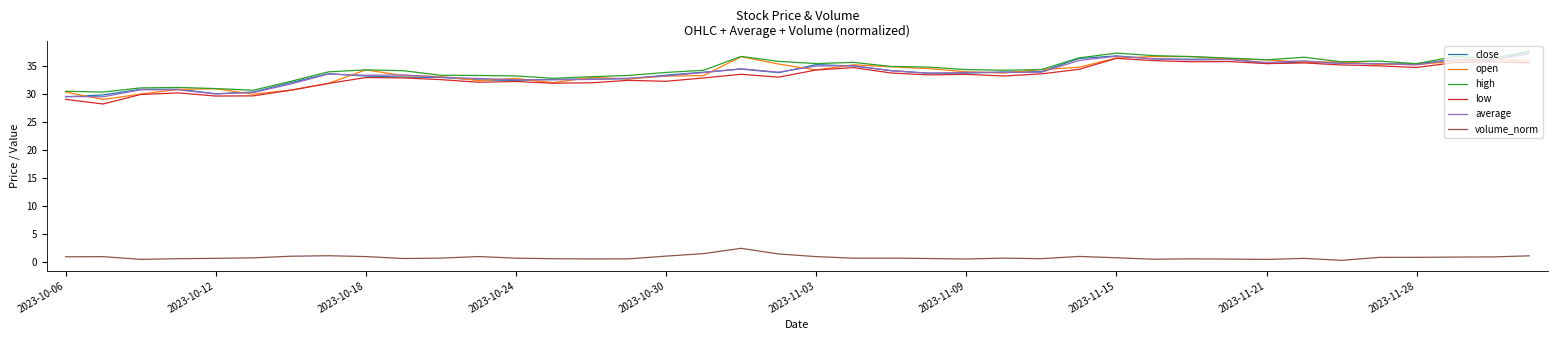

True or false: volume_norm and low cross at least once.

False